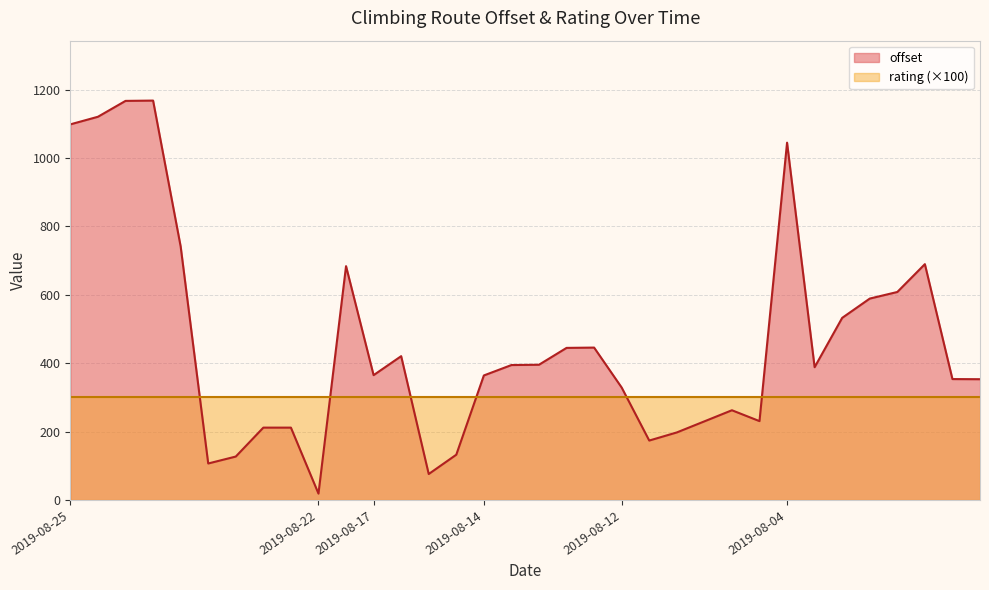

At which label does the data first exceed 388?

2019-08-25